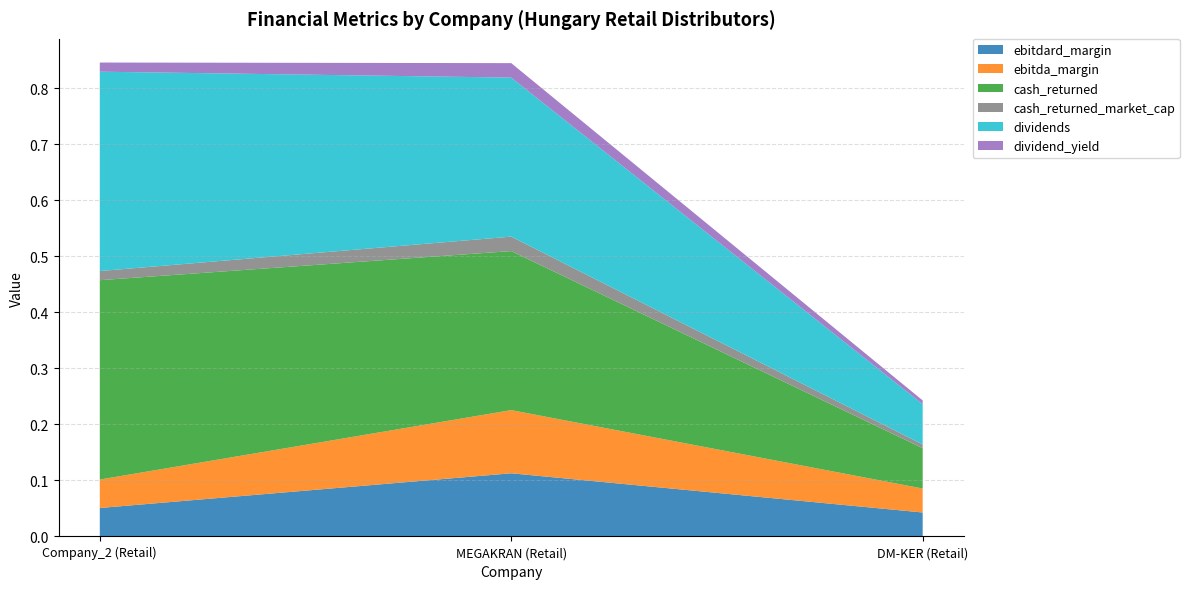

Reading right to left, list all the values displayed in this chart.

ebitdard_margin: DM-KER (Retail)=0.0	MEGAKRAN (Retail)=0.1	Company_2 (Retail)=0.1
ebitda_margin: DM-KER (Retail)=0.0	MEGAKRAN (Retail)=0.1	Company_2 (Retail)=0.1
cash_returned: DM-KER (Retail)=0.1	MEGAKRAN (Retail)=0.3	Company_2 (Retail)=0.4
cash_returned_market_cap: DM-KER (Retail)=0.0	MEGAKRAN (Retail)=0.0	Company_2 (Retail)=0.0
dividends: DM-KER (Retail)=0.1	MEGAKRAN (Retail)=0.3	Company_2 (Retail)=0.4
dividend_yield: DM-KER (Retail)=0.0	MEGAKRAN (Retail)=0.0	Company_2 (Retail)=0.0